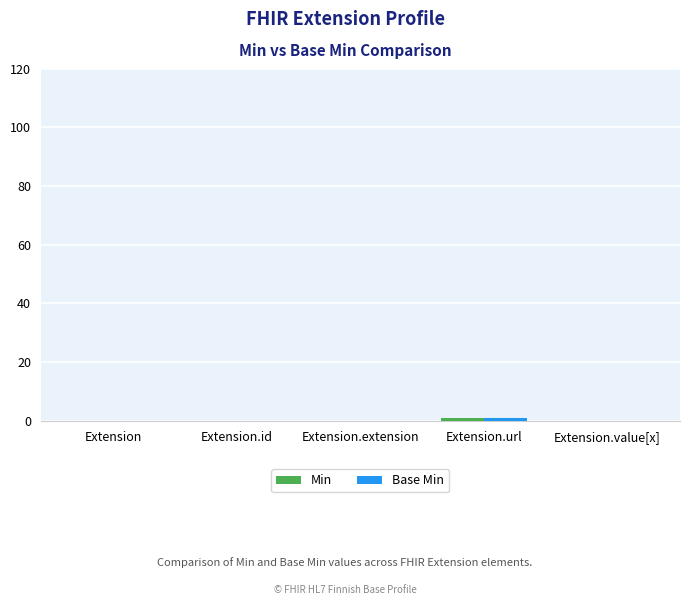

Count the number of data series in this chart.

2